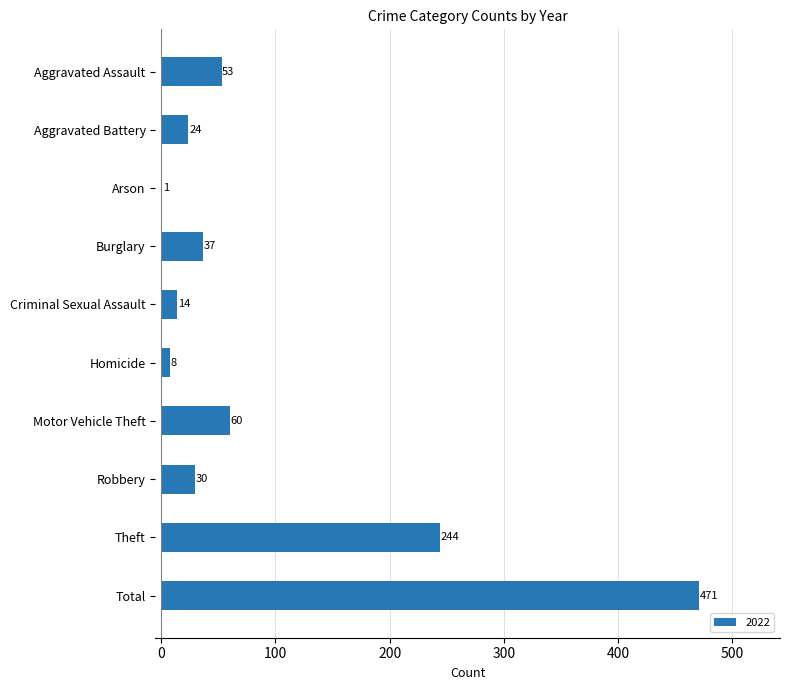

What is the sum of the values at Robbery and Burglary?

67